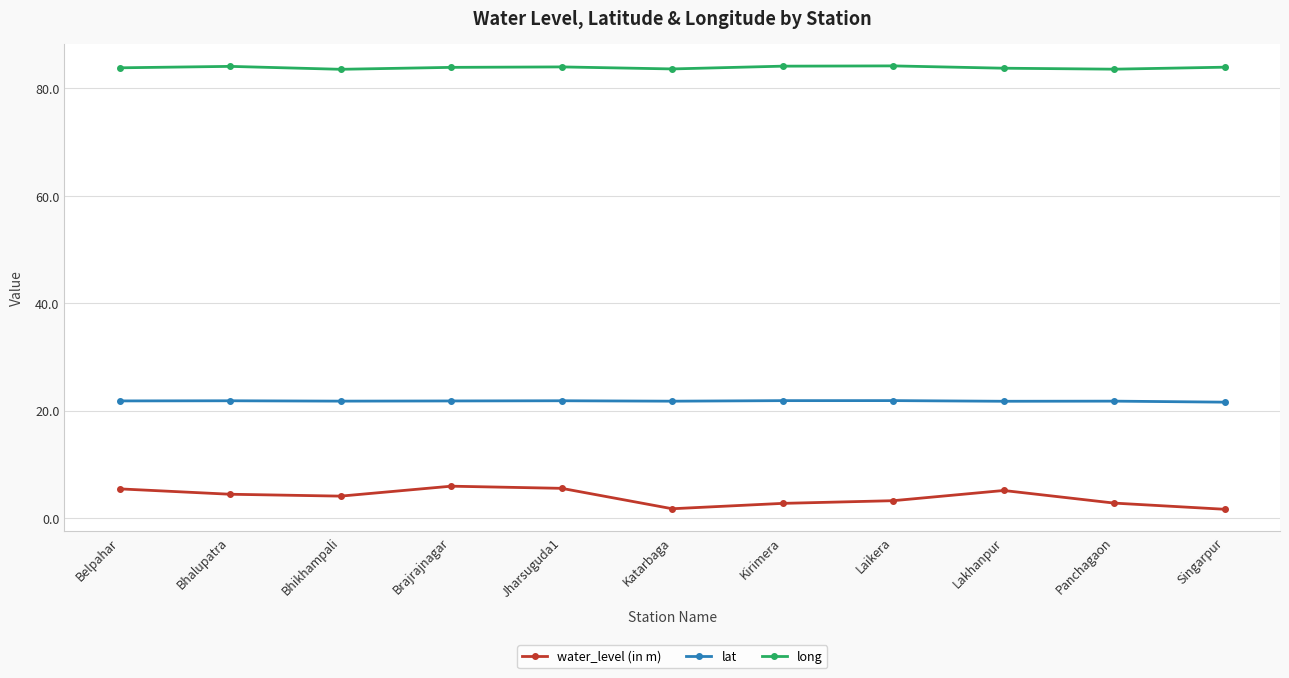

What is the total value across all series at Lakhanpur?

110.7